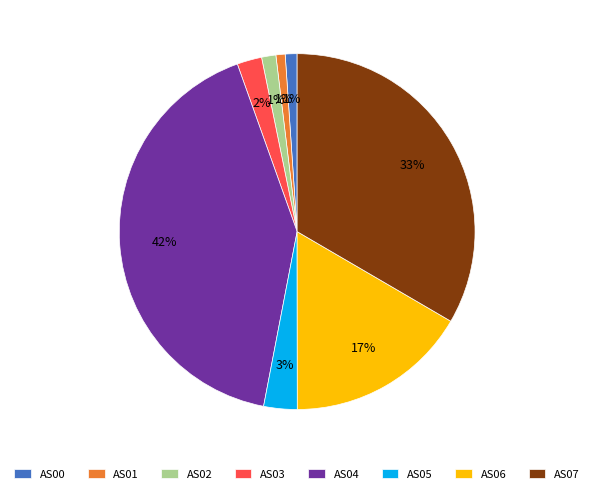

Which slice is the largest?

AS04